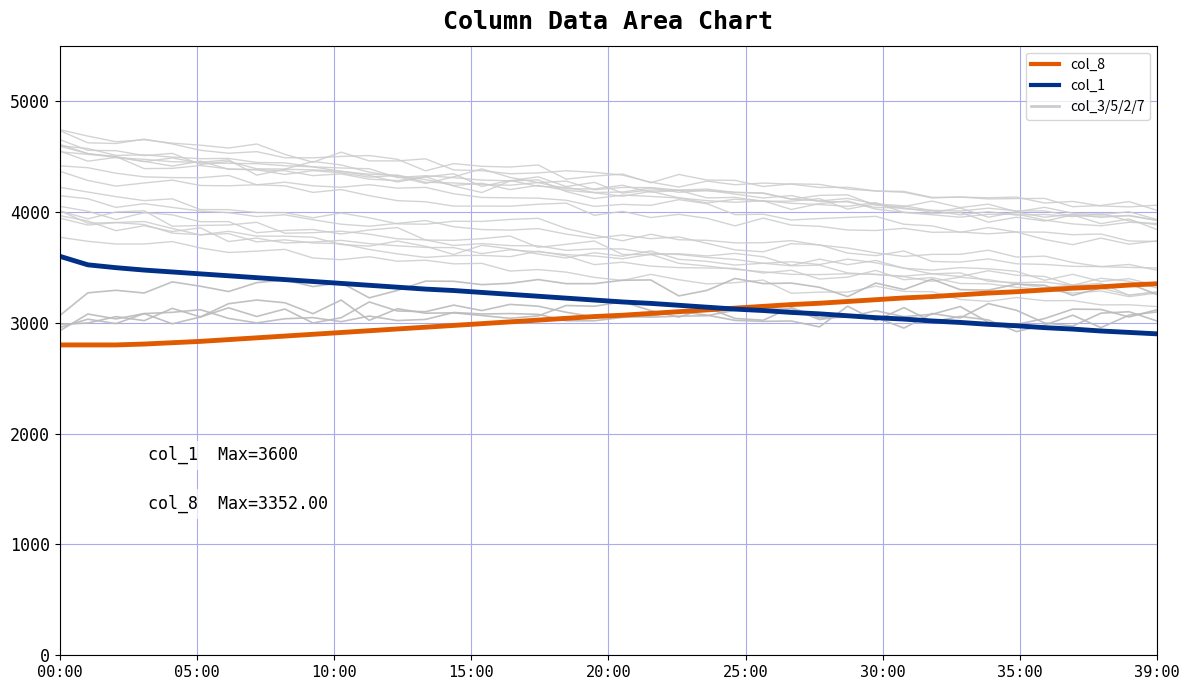

After their last crossing, which series has the higher values: col_8 or col_5?

col_8